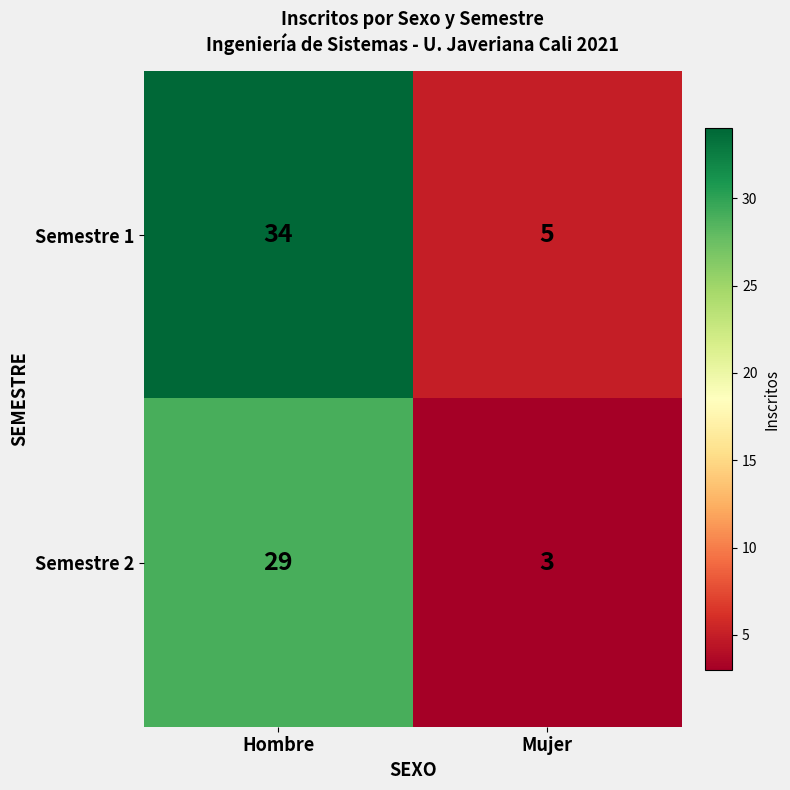

At Mujer, list the series in order from smallest to largest.

Semestre 2, Semestre 1